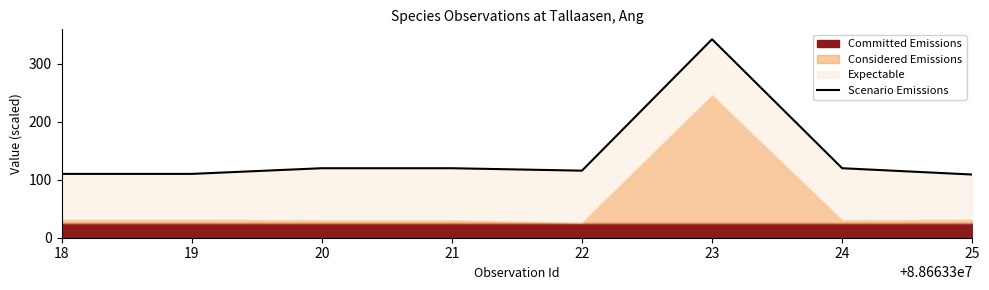

What is the greatest value displayed?

342.1